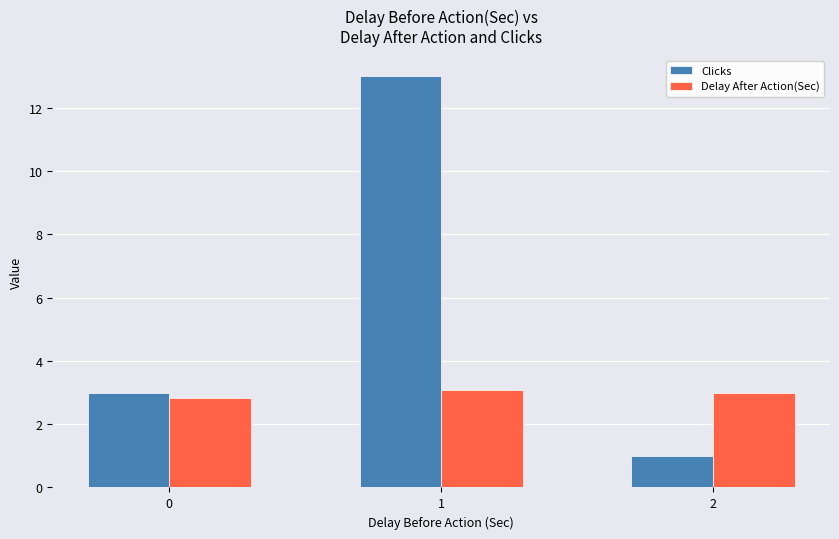

What is the value of the Delay After Action(Sec) bar at the 1st from the left?

2.8